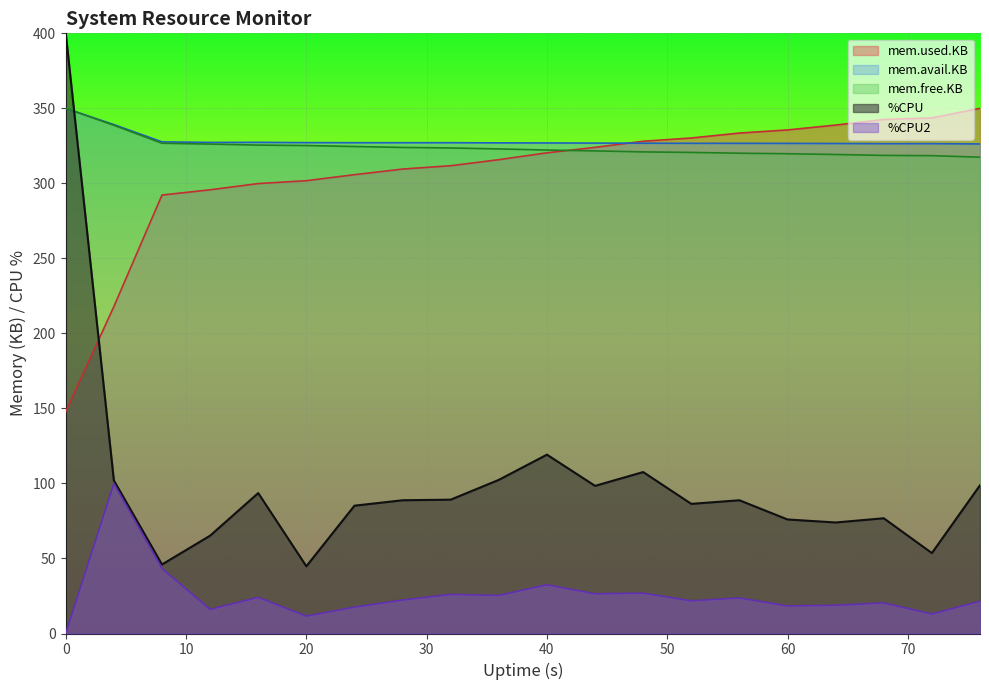

Where is %CPU2 nearest to the value 50?

8